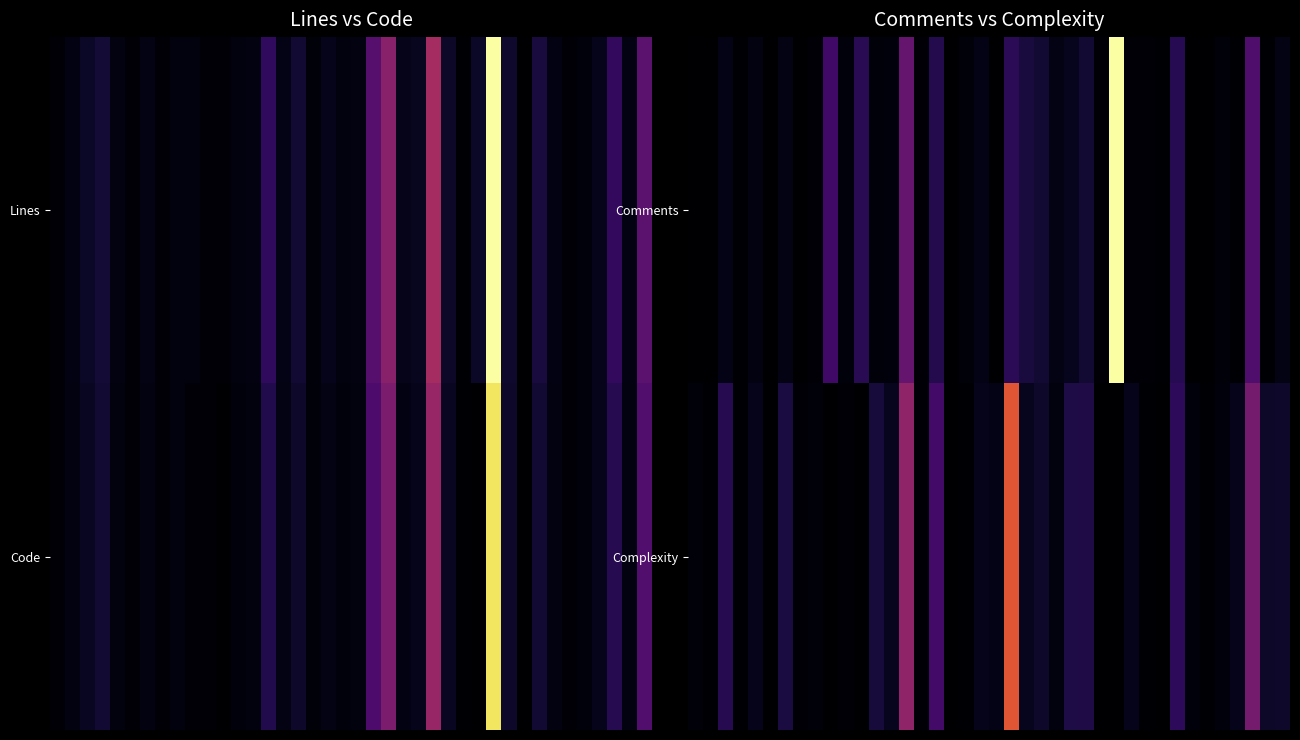

Which series has the widest spread of values?

Comments